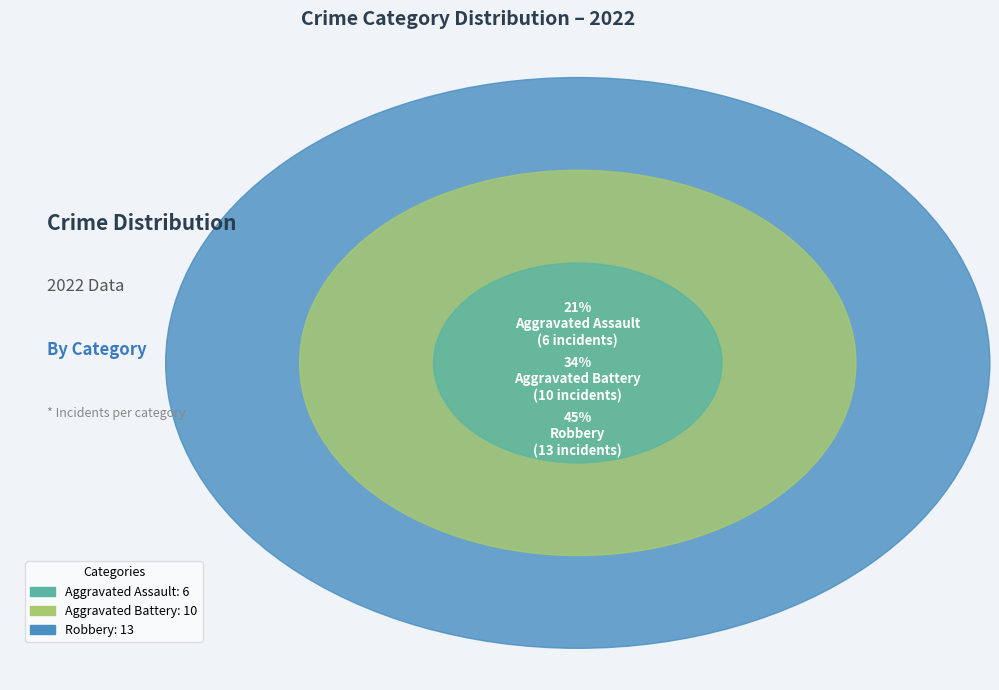

What percentage is the Aggravated Assault slice, to the nearest percent?

21%